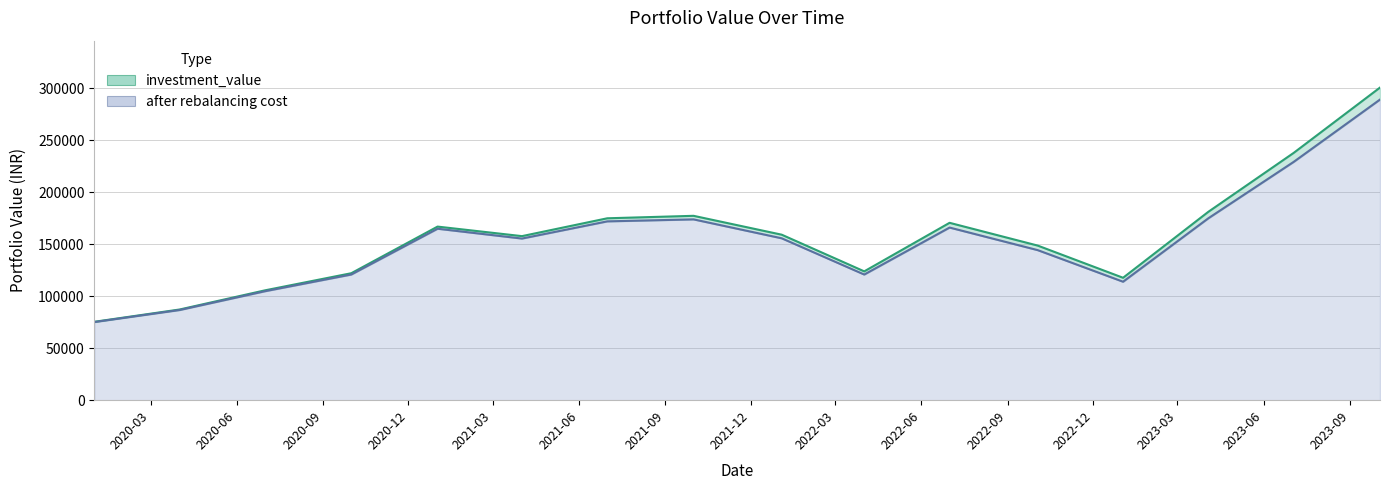

What is the highest value of the after rebalancing cost series?

289023.4